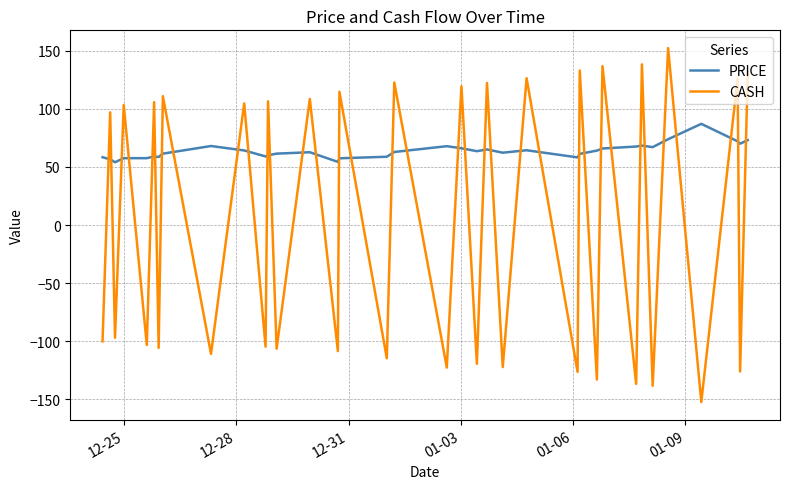

What is the smallest value displayed?

-152.2